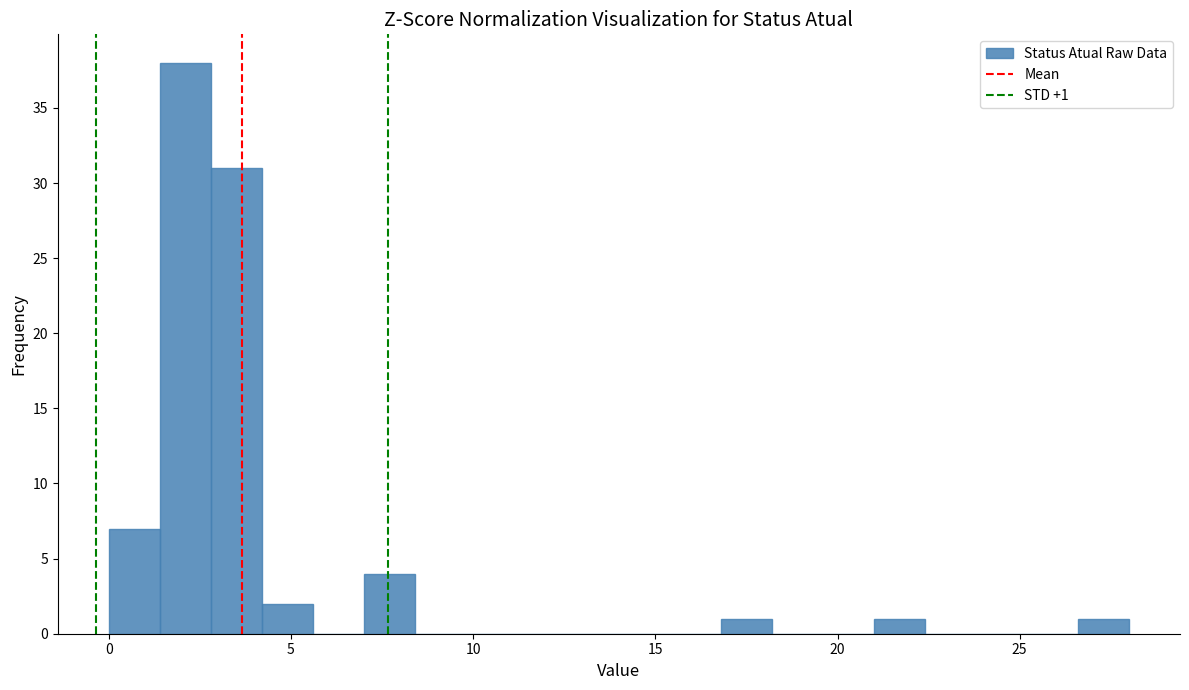

Around what value on the x-axis is the tallest bar? Give the approximate position of its centre, as read against the axis.

2.0